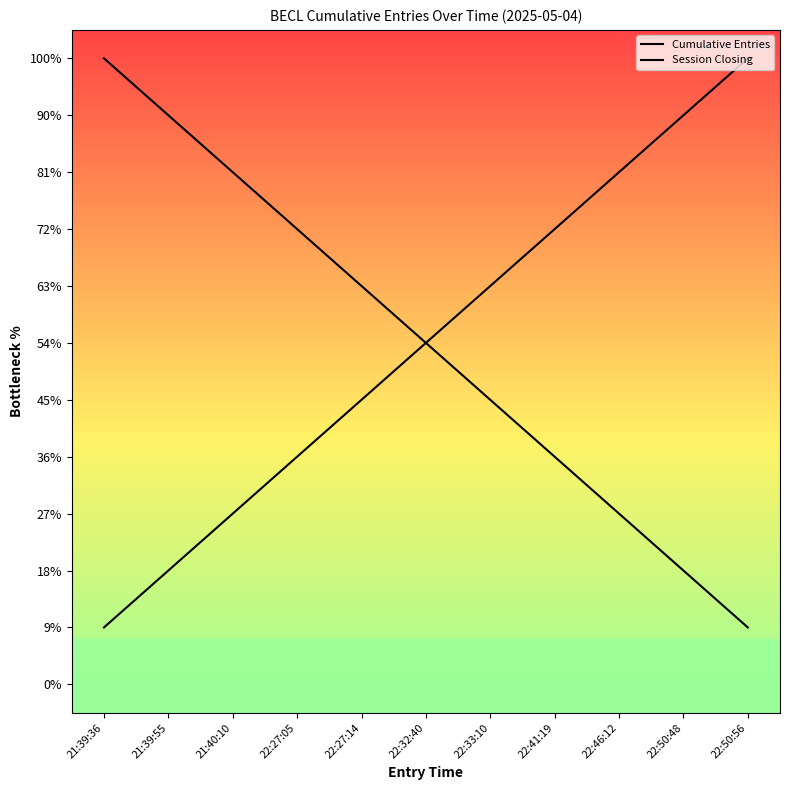

At which category does the chart reach its minimum across all series?

21:39:36